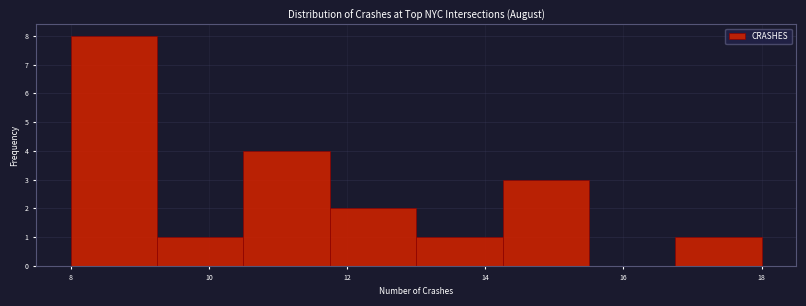

Reading left to right, list every bar in this chart as the range it spans on the x-axis followed by its height. Neither the bar edges nor the heights are printed on the chart, so give them approximately, as read against the axes.

8.00 to 9.25: 8
9.25 to 10.50: 1
10.50 to 11.75: 4
11.75 to 13.00: 2
13.00 to 14.25: 1
14.25 to 15.50: 3
15.50 to 16.75: 0
16.75 to 18.00: 1